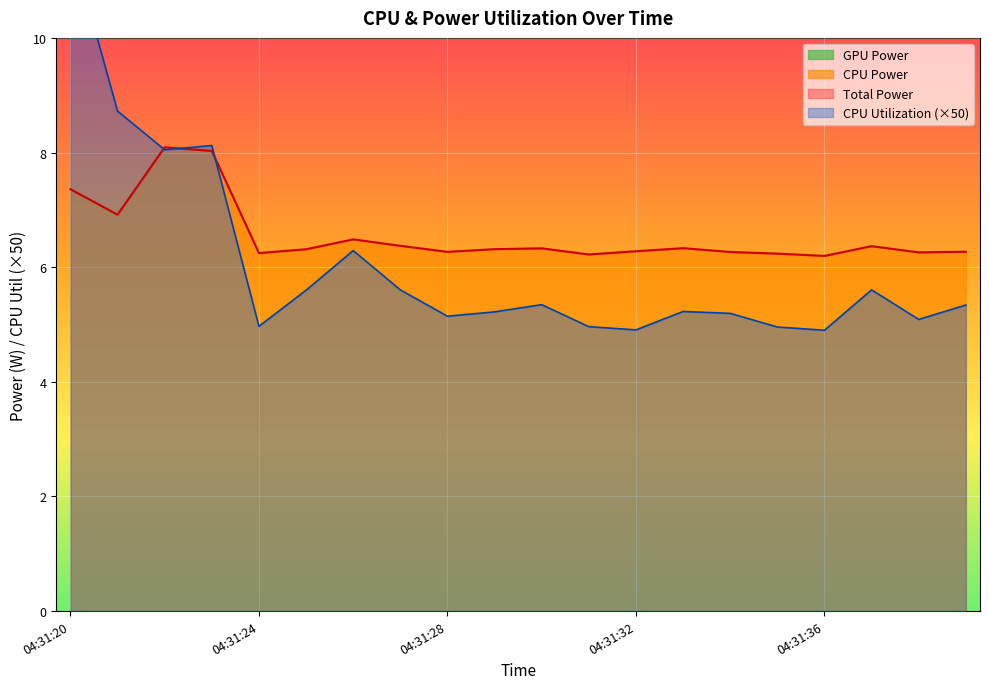

Where does the CPU Utilization series first go above 5?

04:31:20